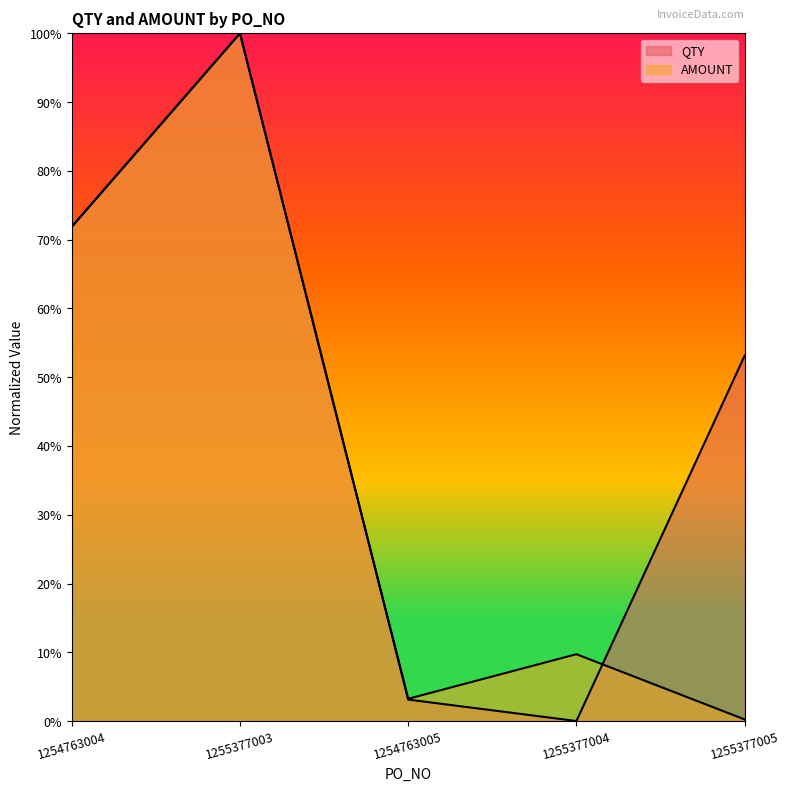

At which label does AMOUNT reach its minimum?

1255377005